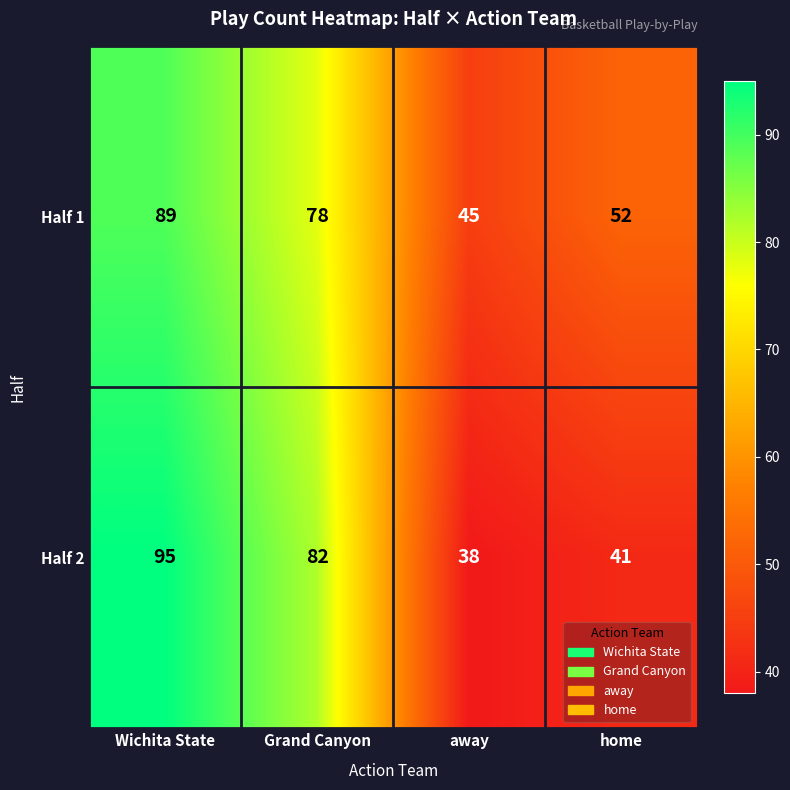

Where does the Half 2 series first go above 82?

Wichita State